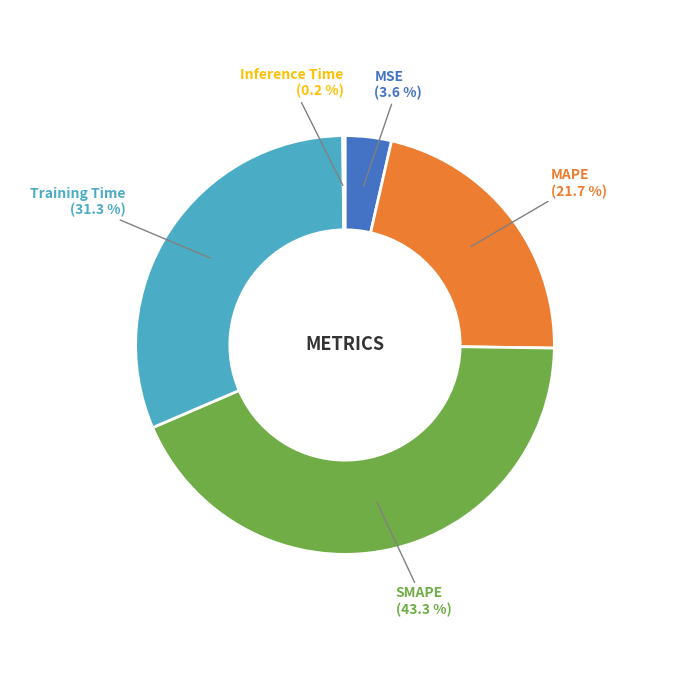

Is there a majority slice in this chart?

No